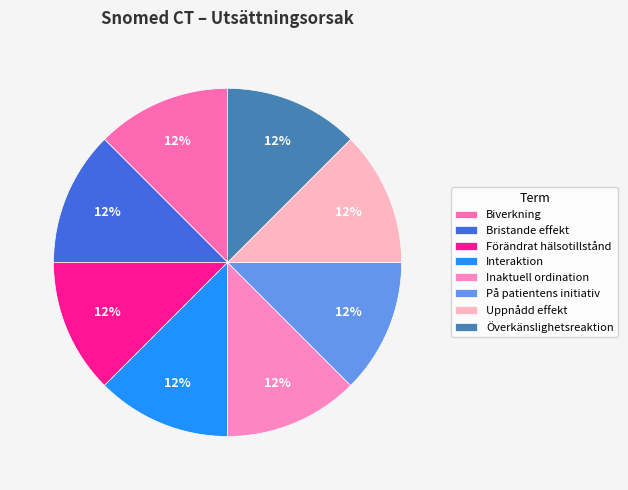

True or false: Inaktuell ordination accounts for 6% of the total.

False